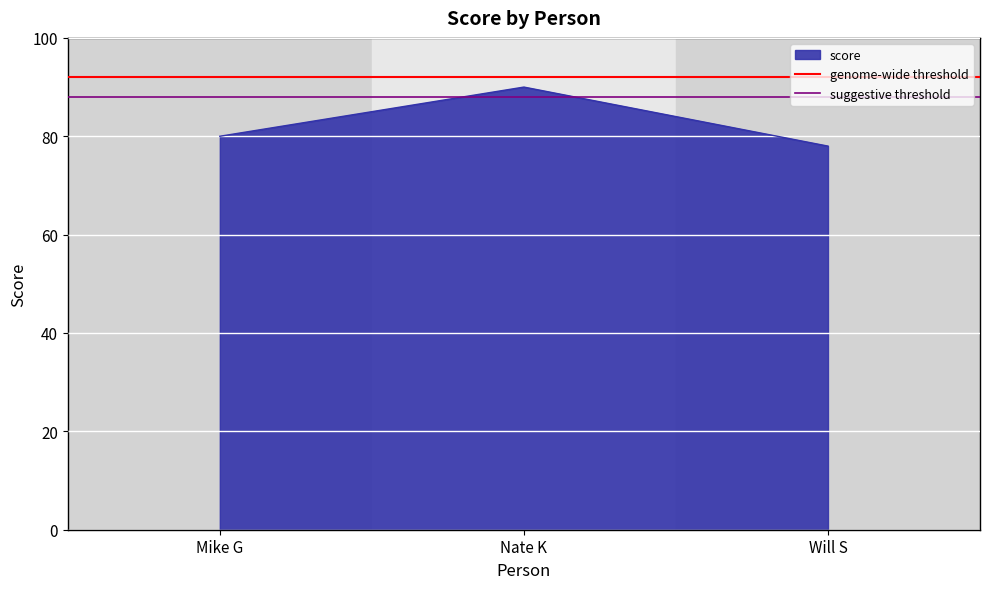

The score series shows 80 at Mike G. True or false?

True